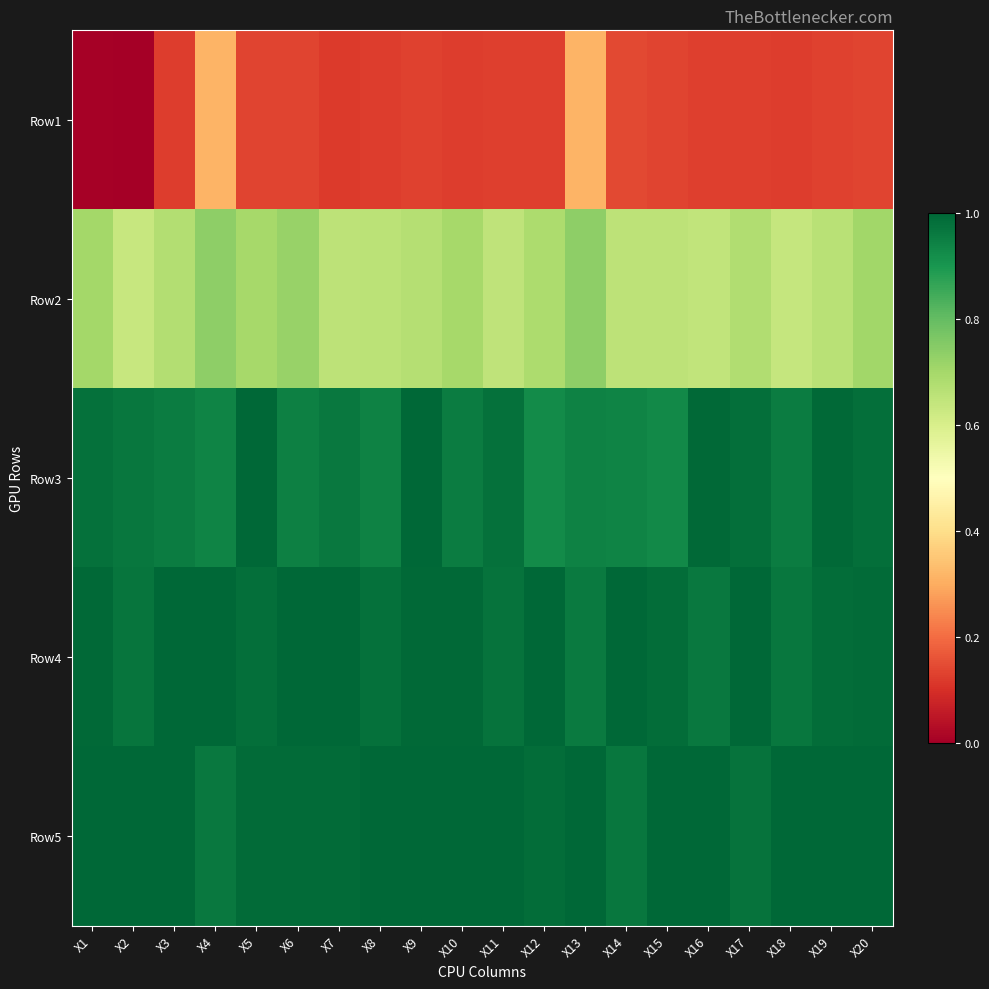

Reading left to right, extract all data points from this chart.

Row1: X1=0.0	X2=0.0	X3=0.1	X4=0.3	X5=0.1	X6=0.1	X7=0.1	X8=0.1	X9=0.1	X10=0.1	X11=0.1	X12=0.1	X13=0.3	X14=0.1	X15=0.1	X16=0.1	X17=0.1	X18=0.1	X19=0.1	X20=0.1
Row2: X1=0.7	X2=0.6	X3=0.7	X4=0.7	X5=0.7	X6=0.7	X7=0.7	X8=0.7	X9=0.7	X10=0.7	X11=0.7	X12=0.7	X13=0.7	X14=0.7	X15=0.7	X16=0.6	X17=0.7	X18=0.6	X19=0.7	X20=0.7
Row3: X1=1.0	X2=1.0	X3=1.0	X4=0.9	X5=1.0	X6=0.9	X7=1.0	X8=0.9	X9=1.0	X10=1.0	X11=1.0	X12=0.9	X13=0.9	X14=0.9	X15=0.9	X16=1.0	X17=1.0	X18=1.0	X19=1.0	X20=1.0
Row4: X1=1.0	X2=1.0	X3=1.0	X4=1.0	X5=1.0	X6=1.0	X7=1.0	X8=1.0	X9=1.0	X10=1.0	X11=1.0	X12=1.0	X13=1.0	X14=1.0	X15=1.0	X16=1.0	X17=1.0	X18=1.0	X19=1.0	X20=1.0
Row5: X1=1.0	X2=1.0	X3=1.0	X4=1.0	X5=1.0	X6=1.0	X7=1.0	X8=1.0	X9=1.0	X10=1.0	X11=1.0	X12=1.0	X13=1.0	X14=1.0	X15=1.0	X16=1.0	X17=1.0	X18=1.0	X19=1.0	X20=1.0